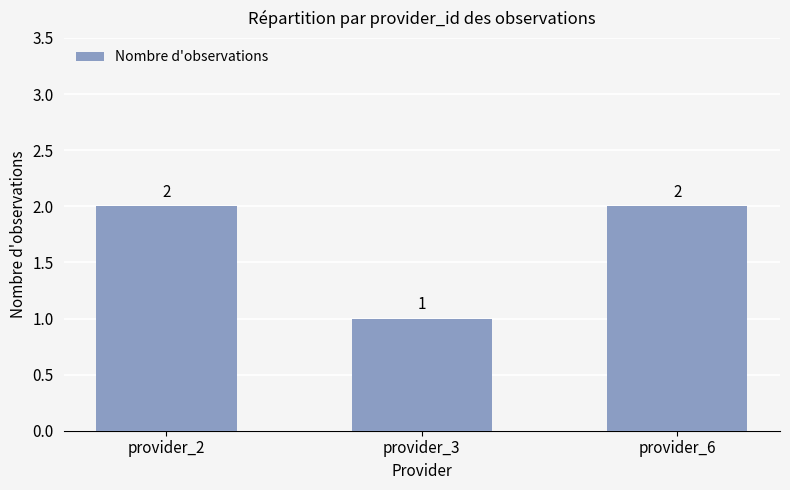

Reading left to right, list all the values displayed in this chart.

2	1	2